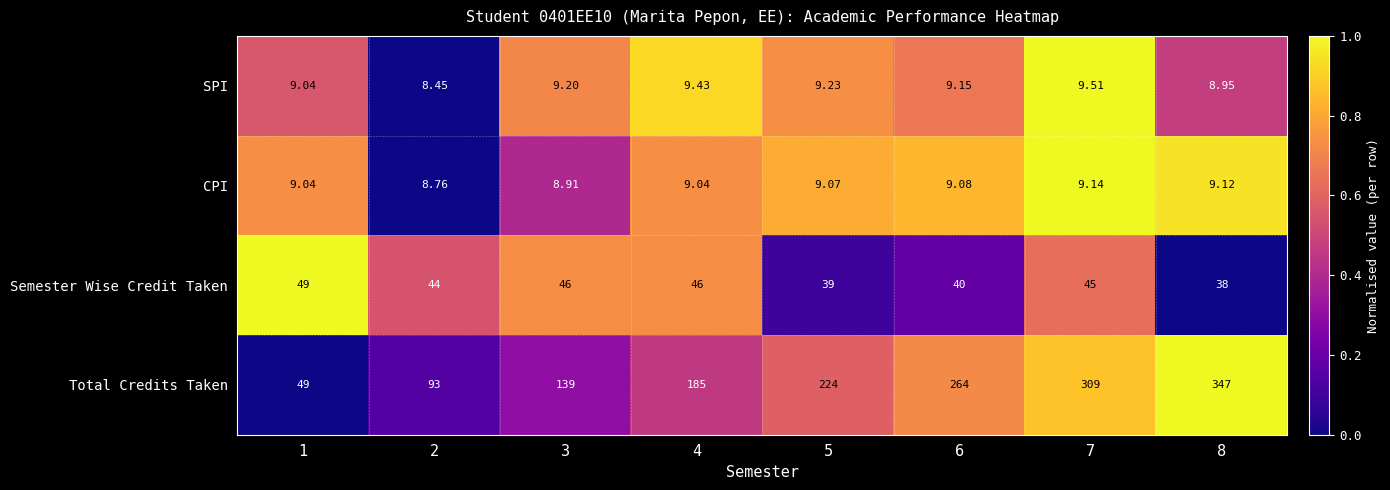

Rank the series by their maximum value, from highest to lowest.

Total Credits Taken, Semester Wise Credit Taken, SPI, CPI